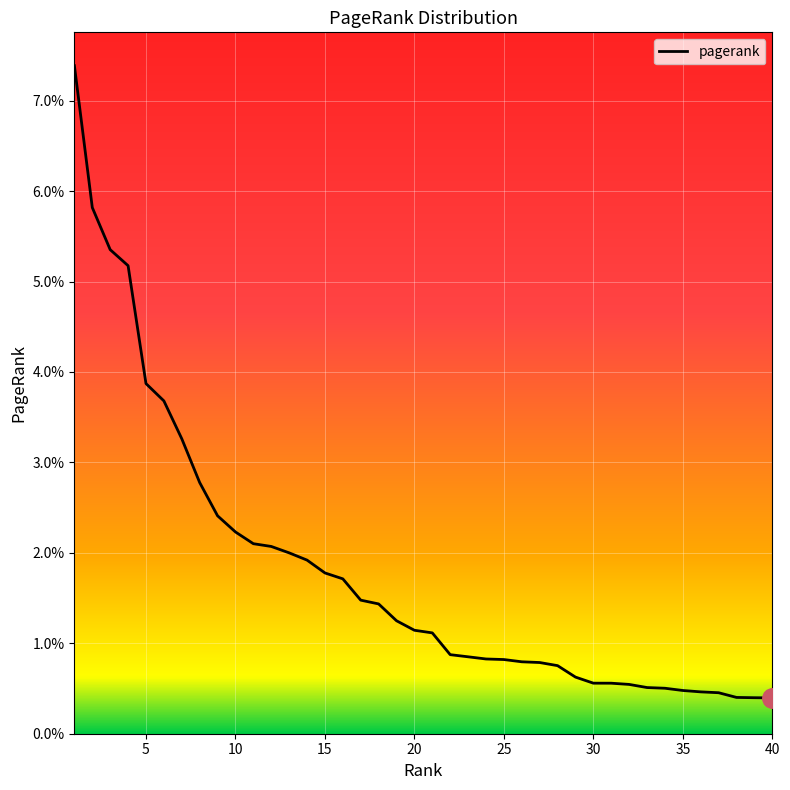

Does the chart have visible grid lines?

Yes